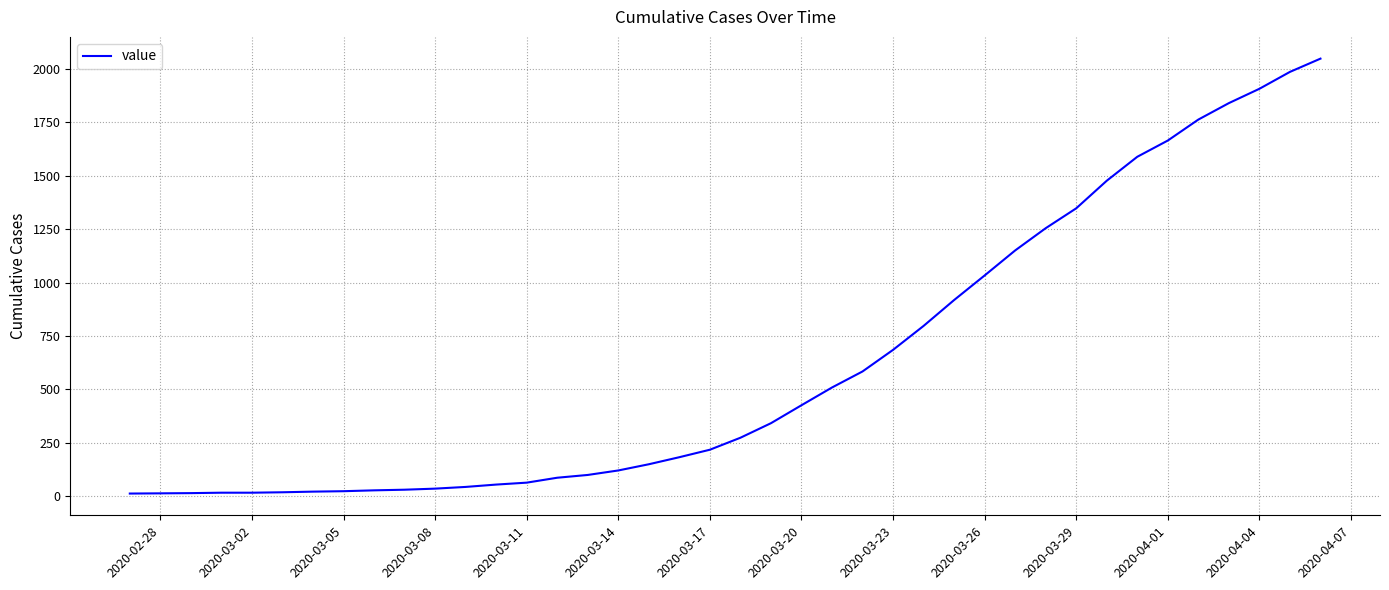

What is the maximum value shown in the chart?

2047